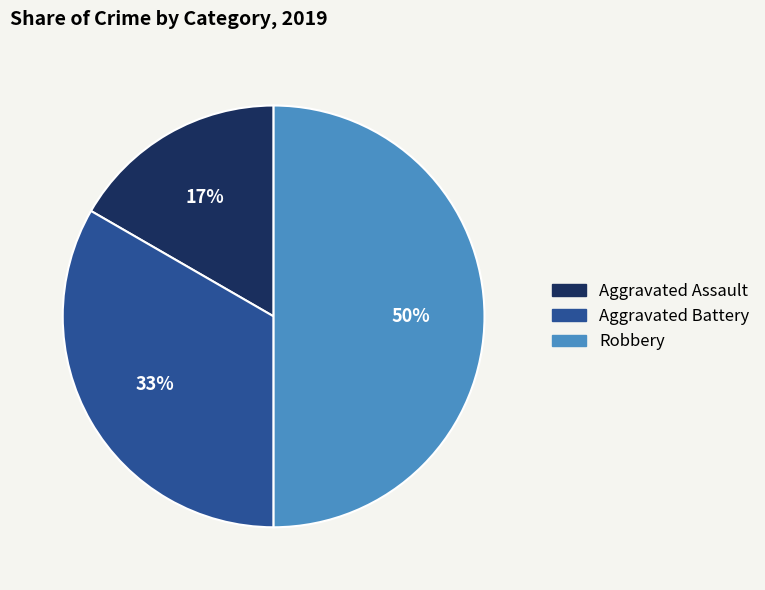

How many slices are in this pie chart?

3